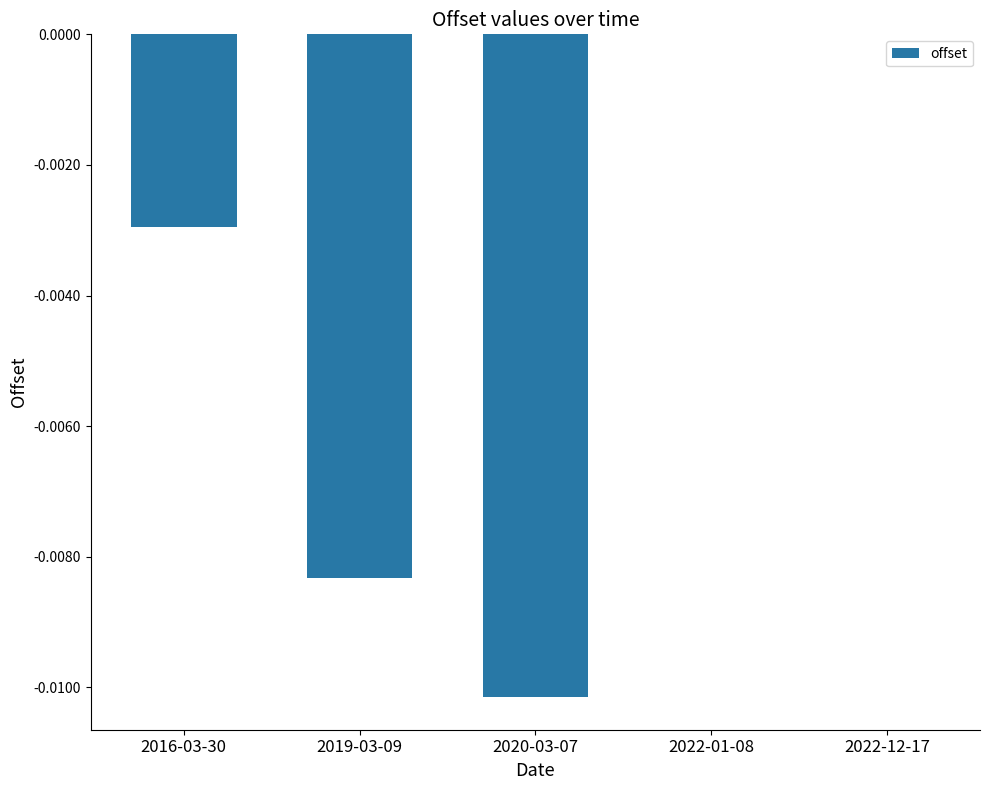

Between 2019-03-09 and 2016-03-30, which is larger?

2016-03-30